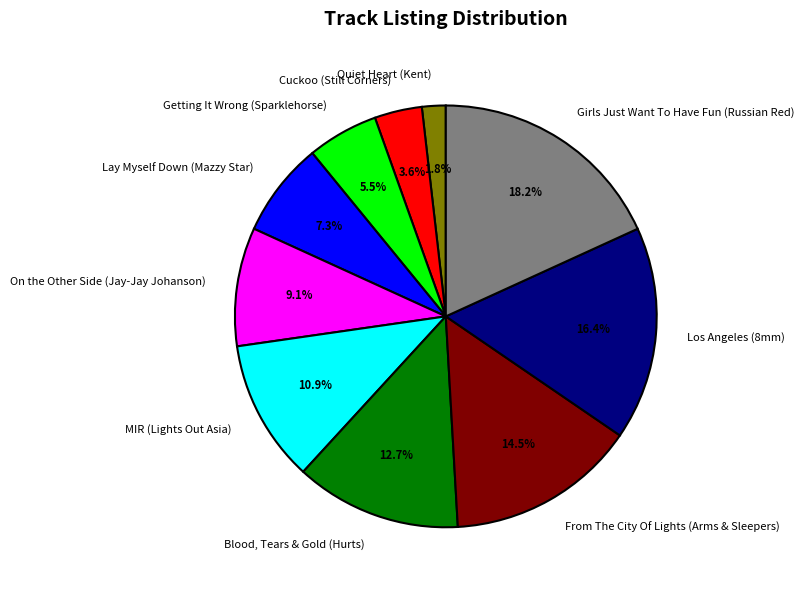

What percentage is NOT represented by Quiet Heart (Kent)?

98.2%